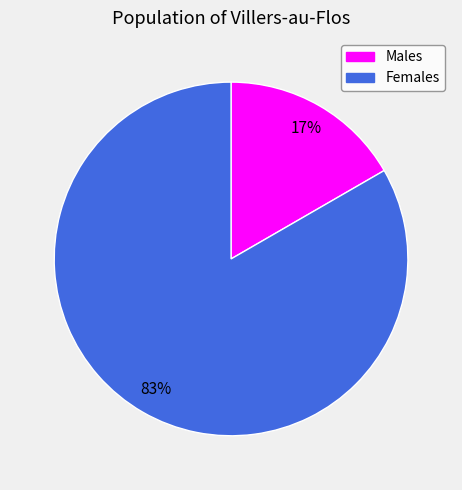

How many slices are in this pie chart?

2